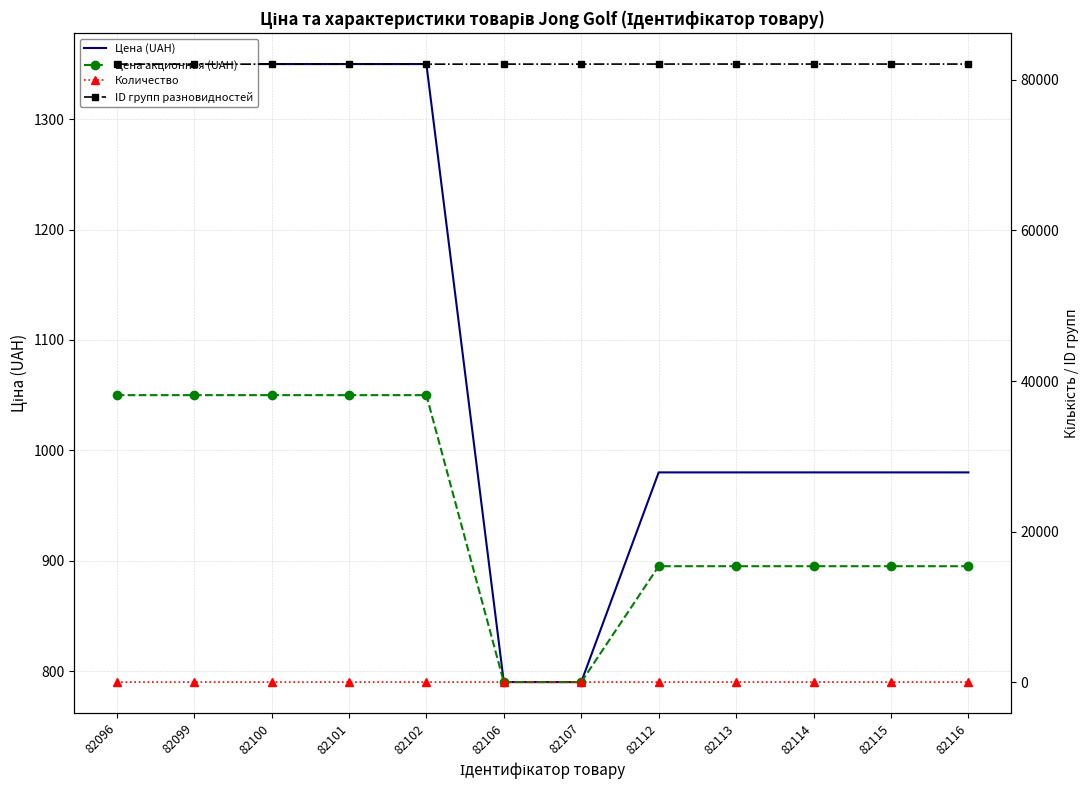

Which has a higher value, 82112 or 82099?

82099